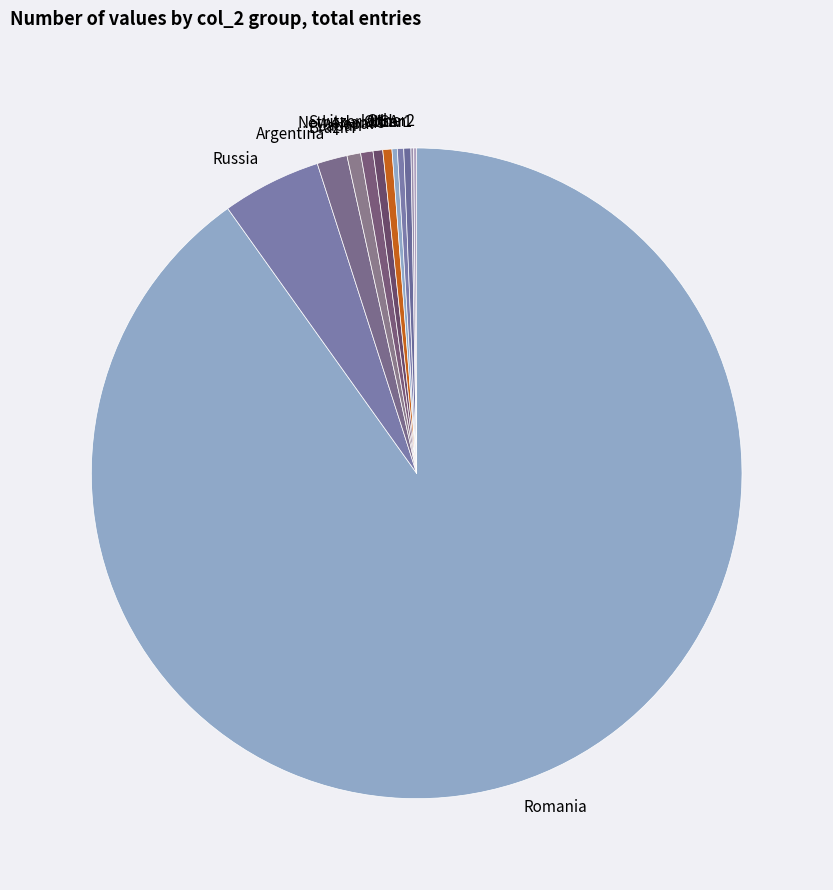

What is the ratio of the value at Brazil to the value at USA?

2.1